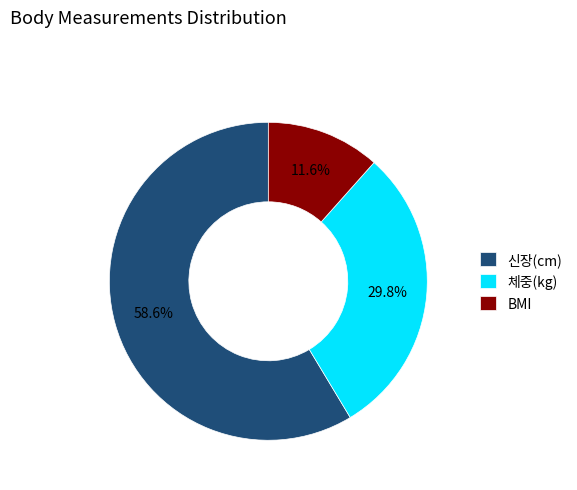

What is the largest slice in the pie chart?

신장(cm)